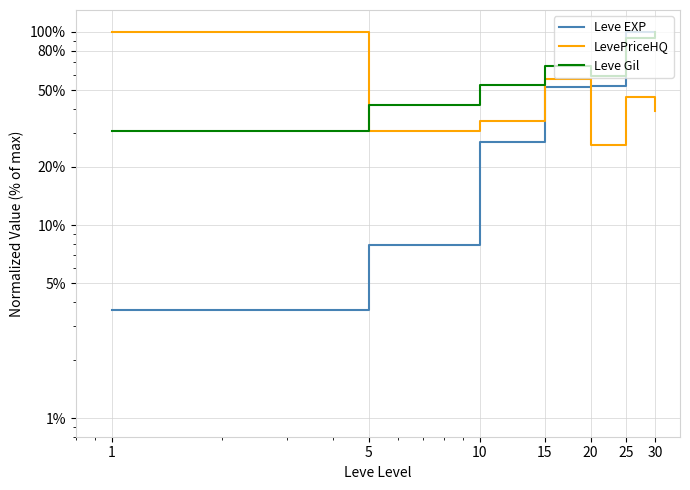

What is the total value across all series at 15?

175.7